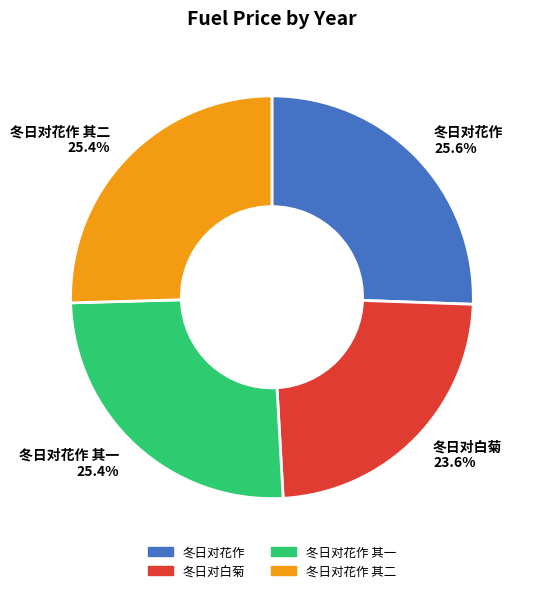

What portion of the pie excludes 冬日对白菊?

76.4%